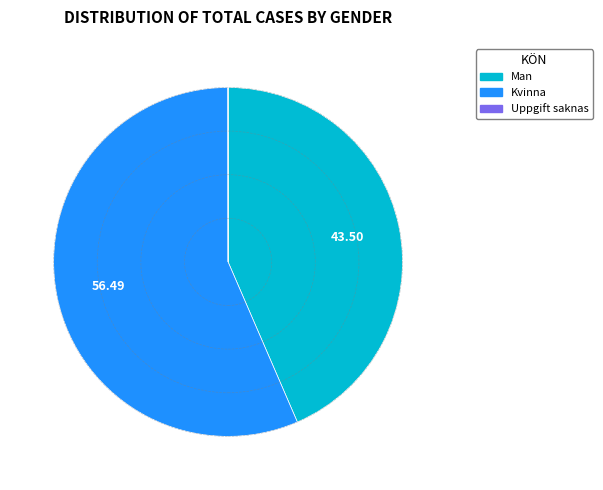

Which has a higher value, Kvinna or Man?

Kvinna